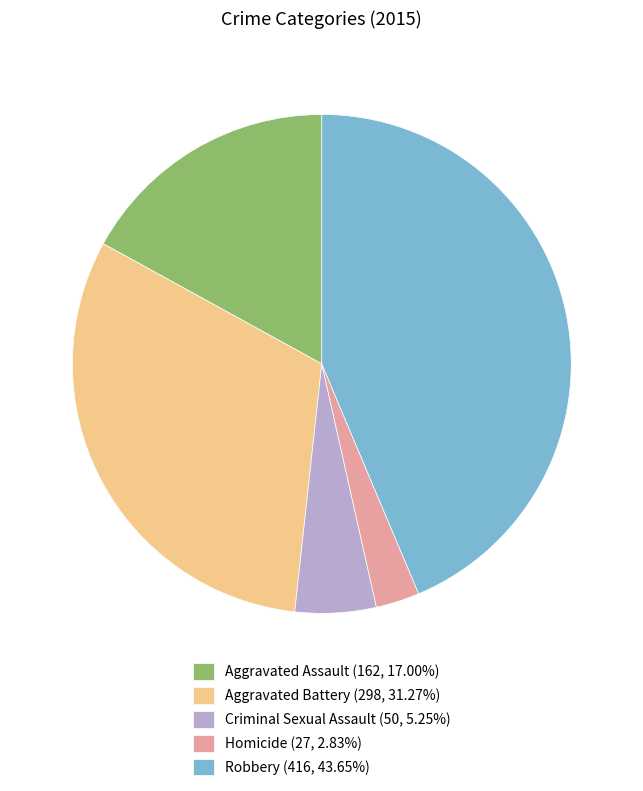

Does Homicide represent more than half of the total?

No